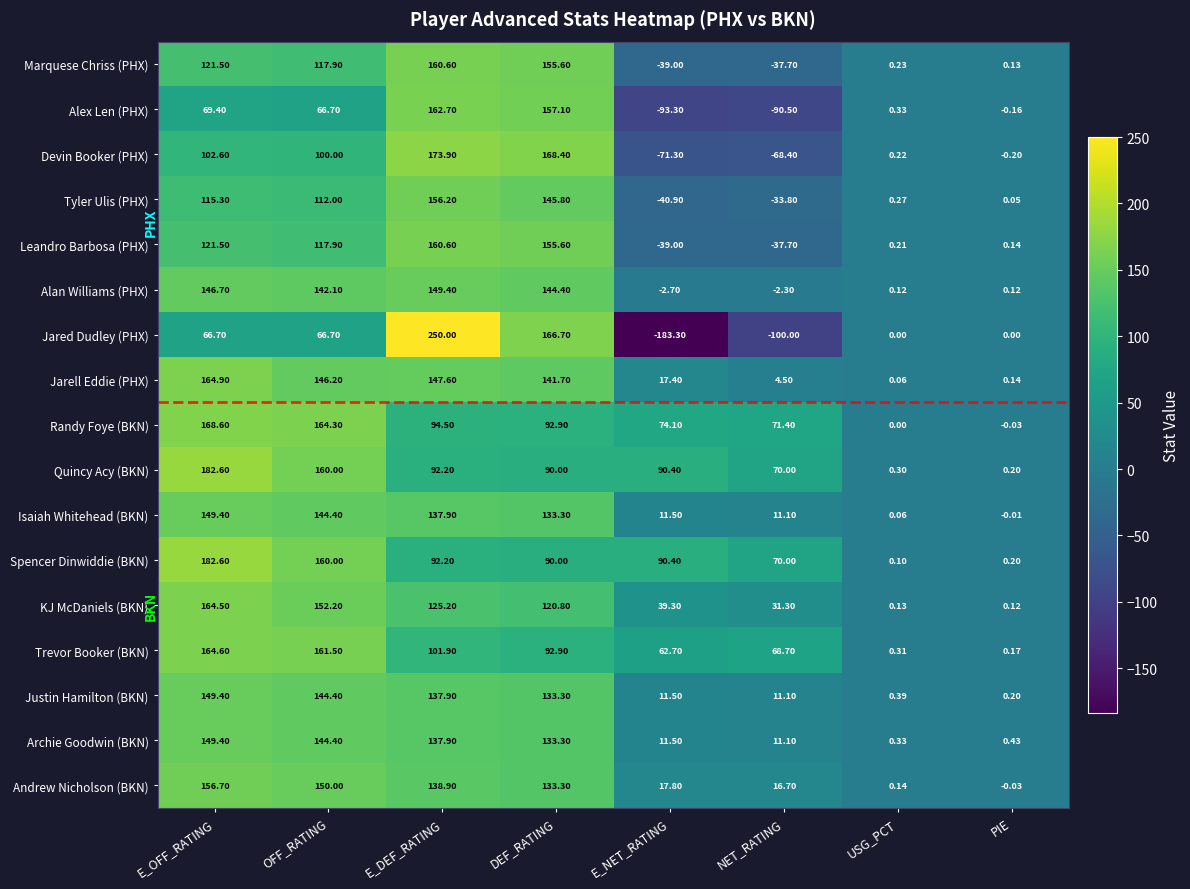

At which label does Quincy Acy (BKN) reach its peak?

E_OFF_RATING